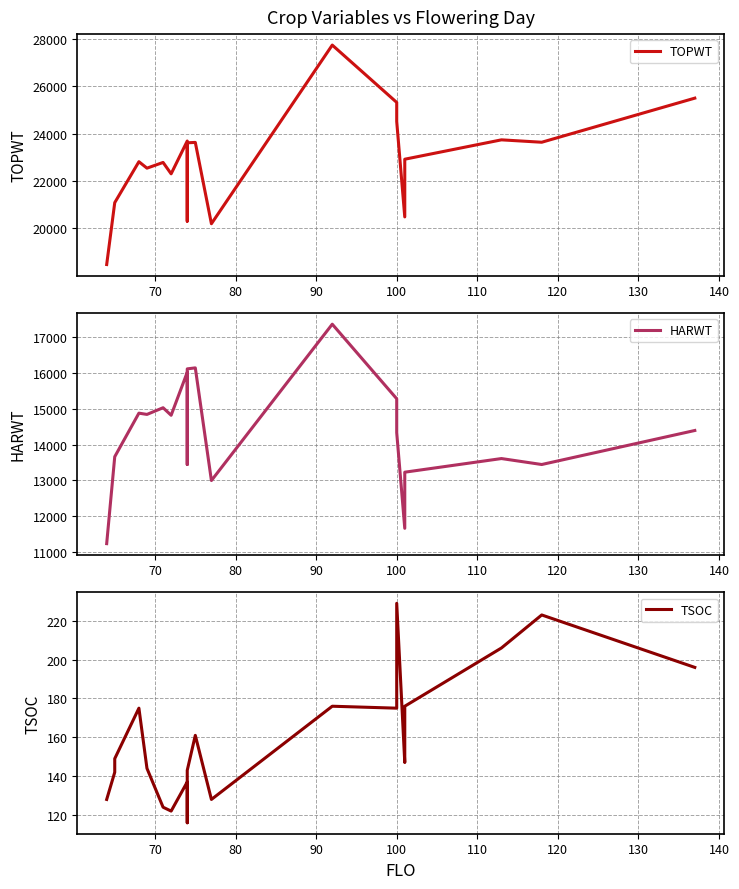

Which series has the largest range (max minus min)?

TOPWT